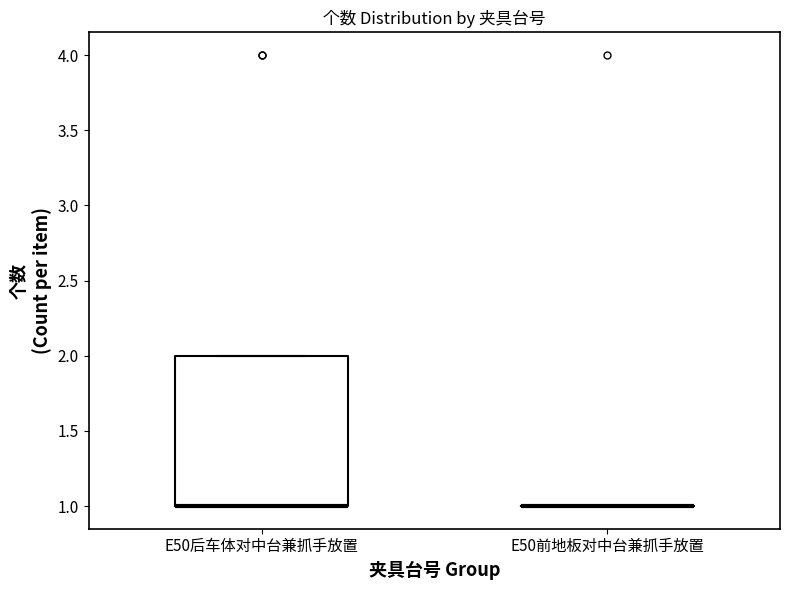

Reading left to right, transcribe this box plot: for each box, give where its median line is, the range the box spans, and where its two whiskers end, as read against the y-axis. The values are not printed on the chart, so give them approximately, as read against the axis.

E50后车体对中台兼抓手放置: median 1 (drawn on the box's lower edge), box 1 to 2, whiskers 1 to 2
E50前地板对中台兼抓手放置: box collapsed to a line at 1, whiskers 1 to 1